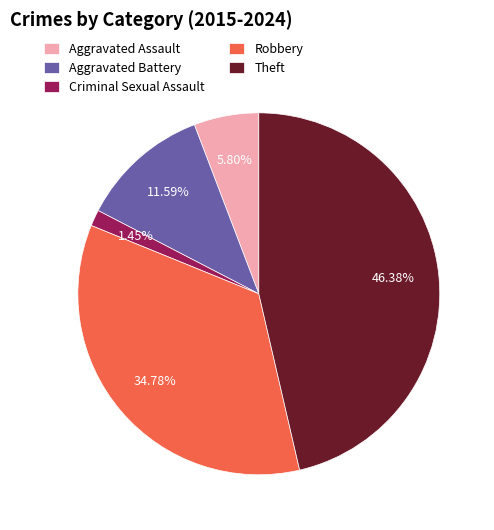

What portion of the pie excludes Aggravated Assault?

94.2%